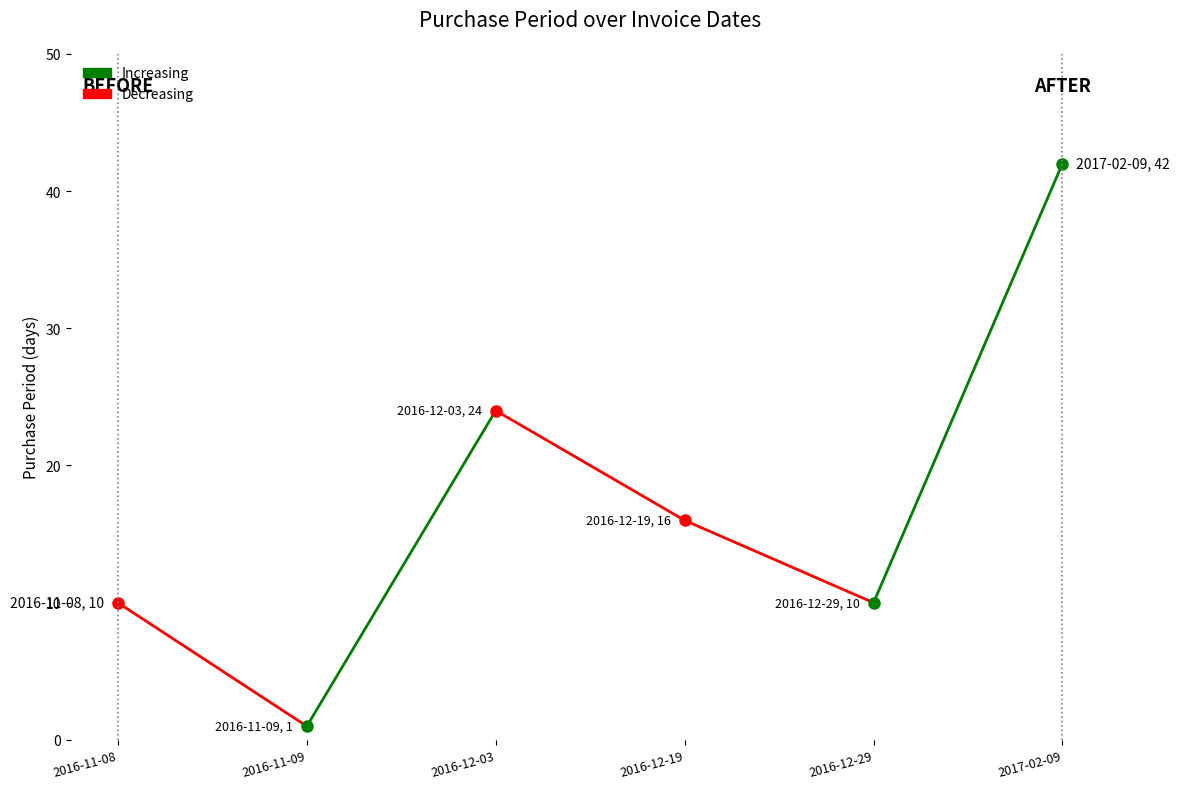

Reading left to right, extract all data points from this chart.

2016-11-08=10	2016-11-09=1